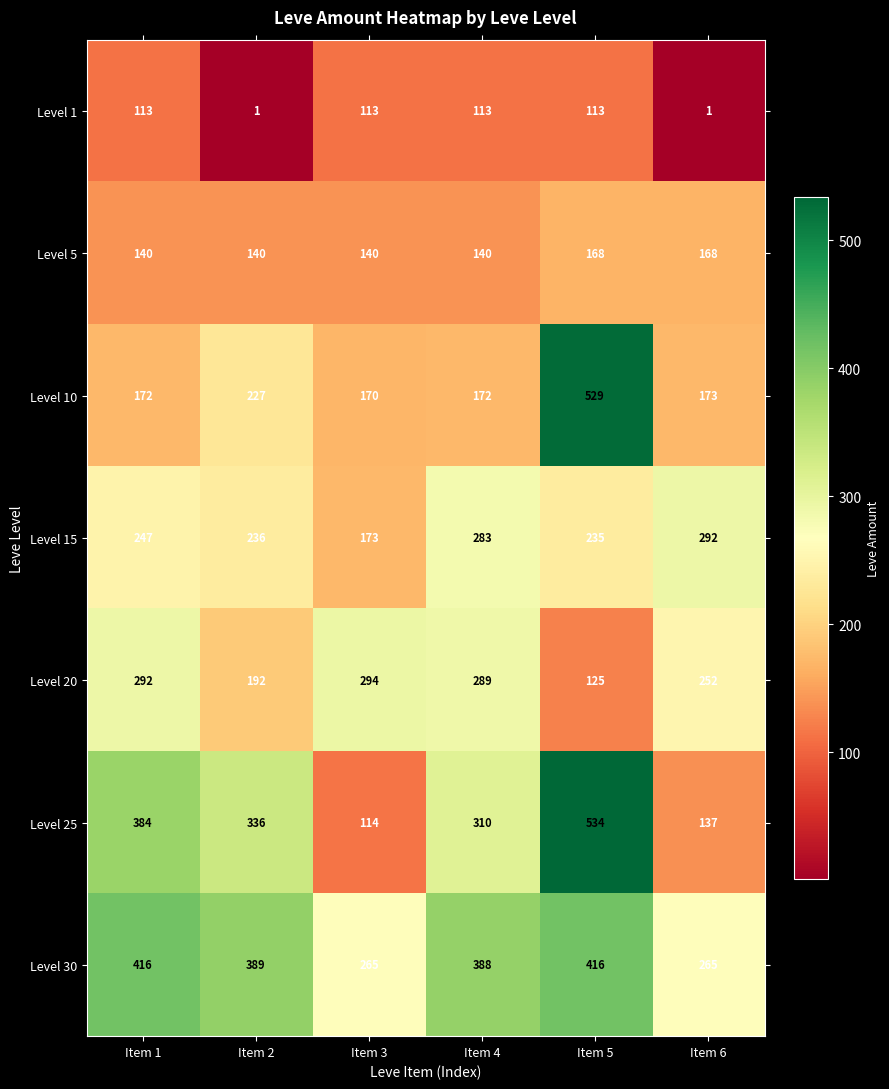

What is the average value of the Level 15 series?

244